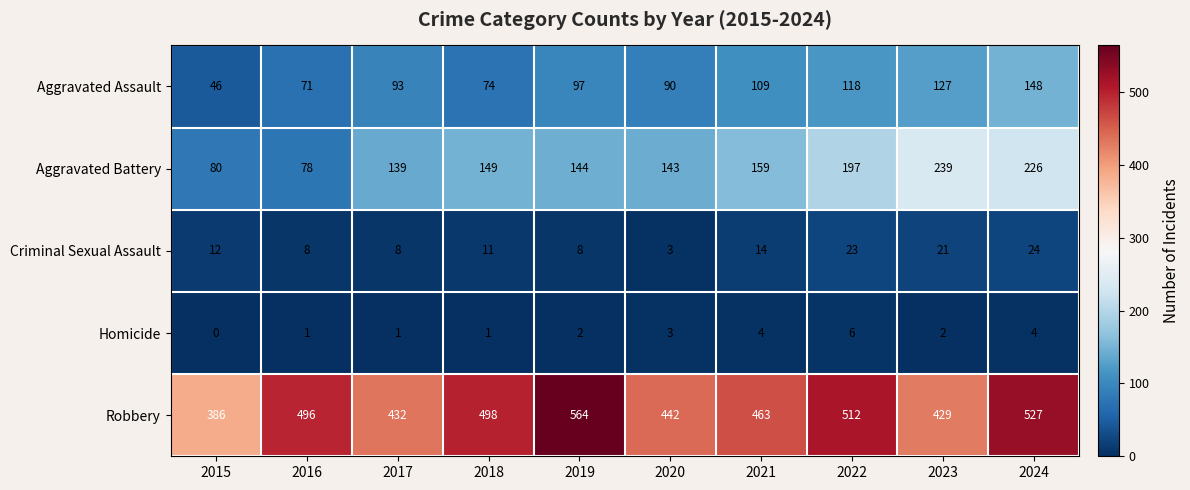

Which series has the largest range (max minus min)?

Robbery